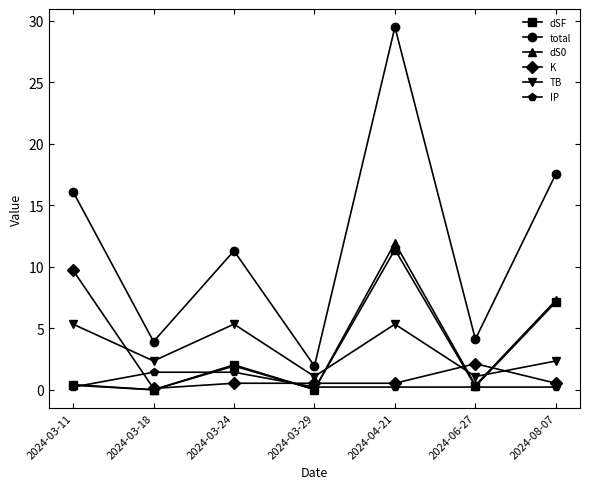

How many lines are shown in the chart?

6